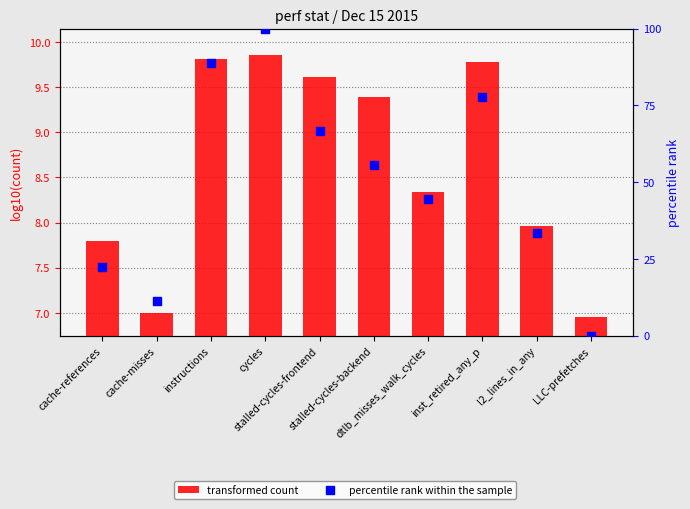

What are all the series names shown in the legend?

transformed count, percentile rank within the sample